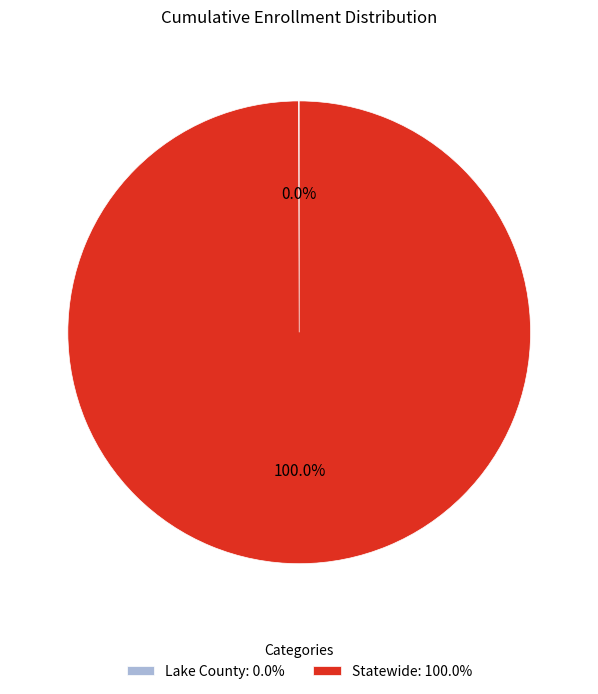

Is there any slice that represents more than half of the pie?

Yes